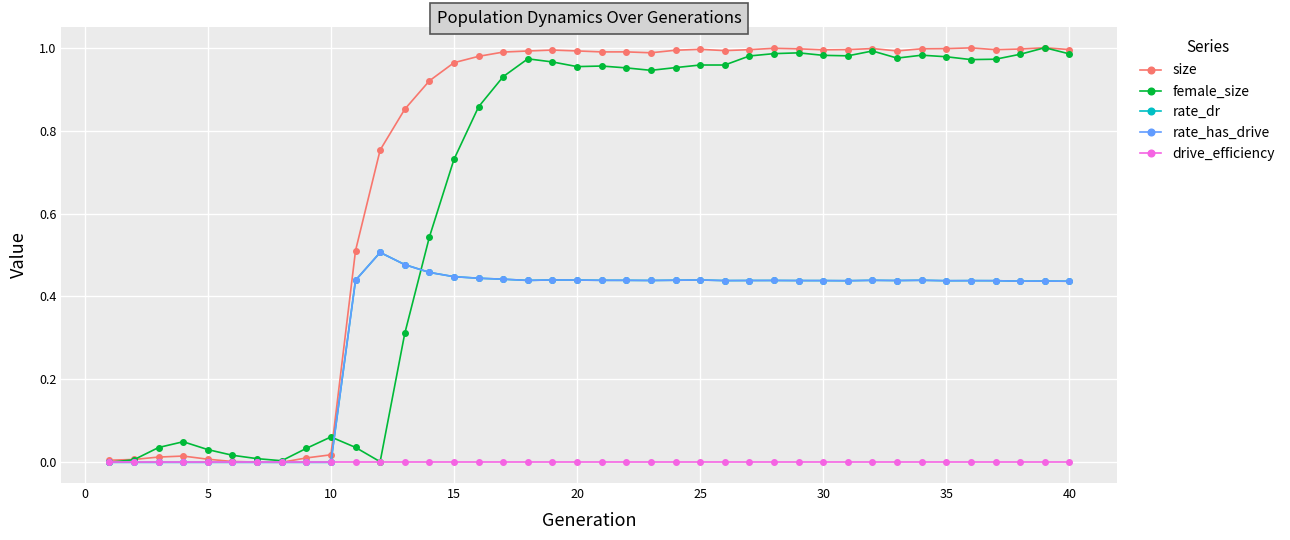

Does the chart have visible grid lines?

Yes